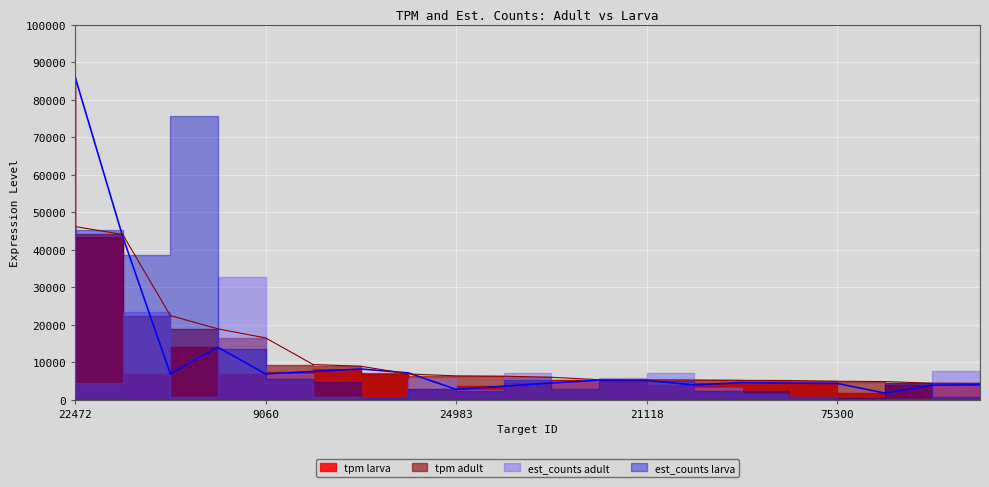

Is it true that tpm adult equals 7504.3 at 11081?

False